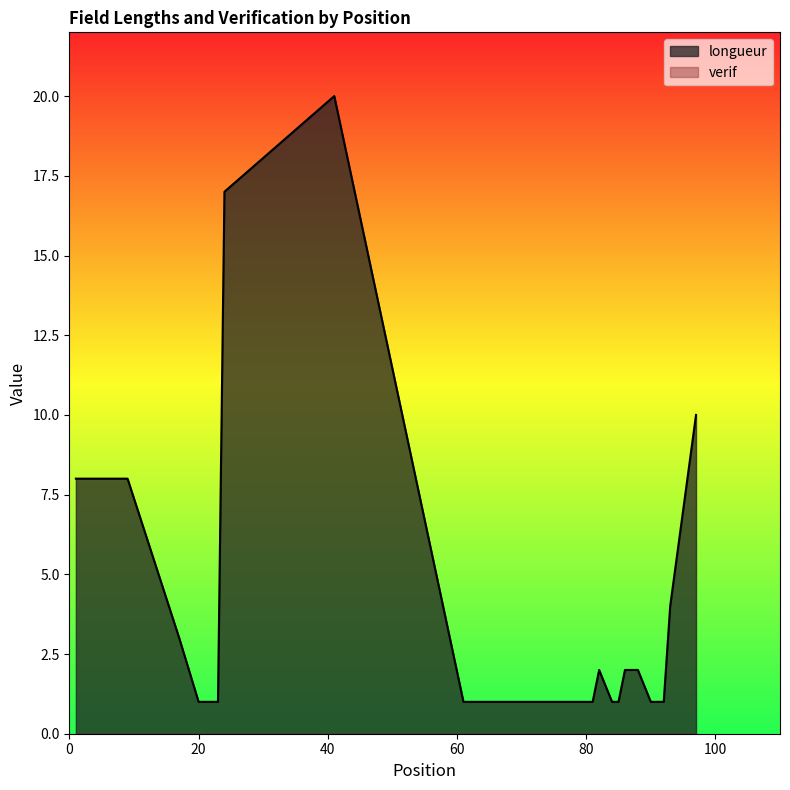

Reading left to right, extract all data points from this chart.

1=8	9=8	17=3	20=1	21=1	22=1	23=1	24=17	41=20	61=1	62=1	63=1	64=1	65=1	66=1	67=1	68=1	69=1	70=1	71=1	72=1	73=1	74=1	75=1	76=1	77=1	78=1	79=1	80=1	81=1	82=2	84=1	85=1	86=2	88=2	90=1	91=1	92=1	93=4	97=10